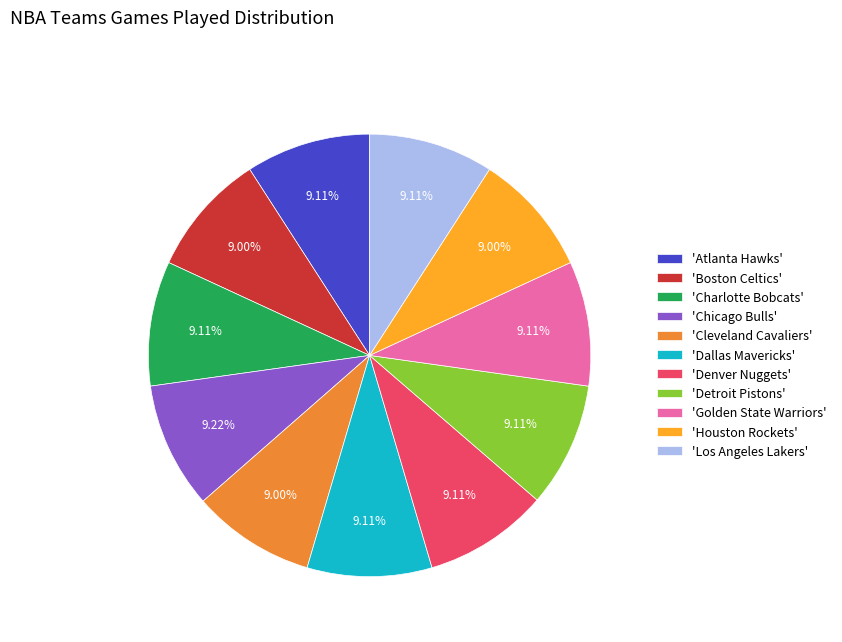

Is there a majority slice in this chart?

No